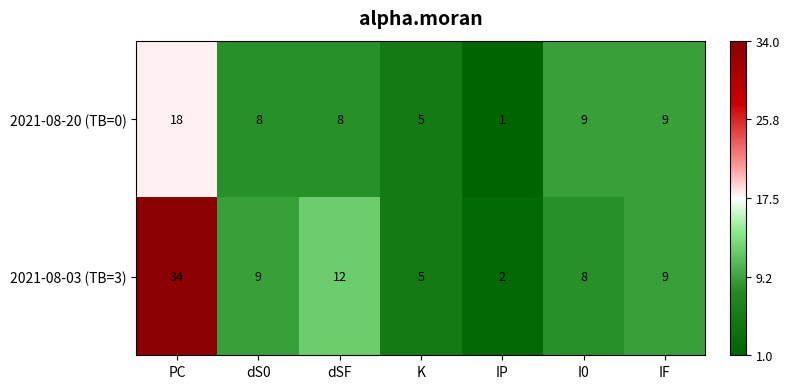

True or false: 2021-08-20 (TB=0) has a value of 5 at K.

True